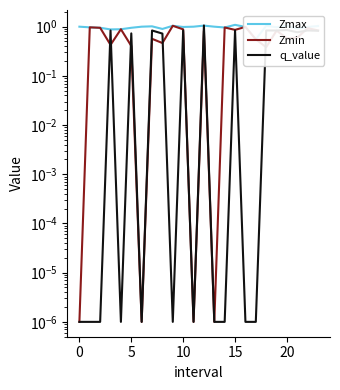

What is the total value across all series at 5?

2.1